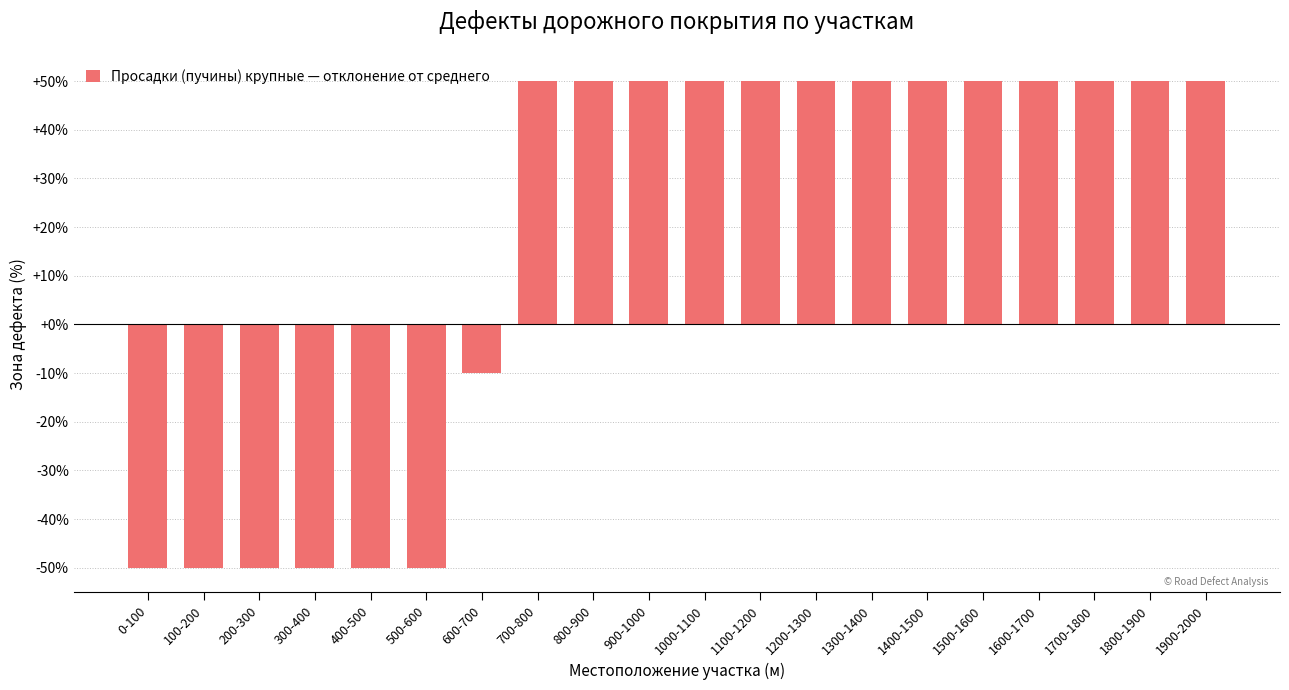

What is the sum of all values?

340